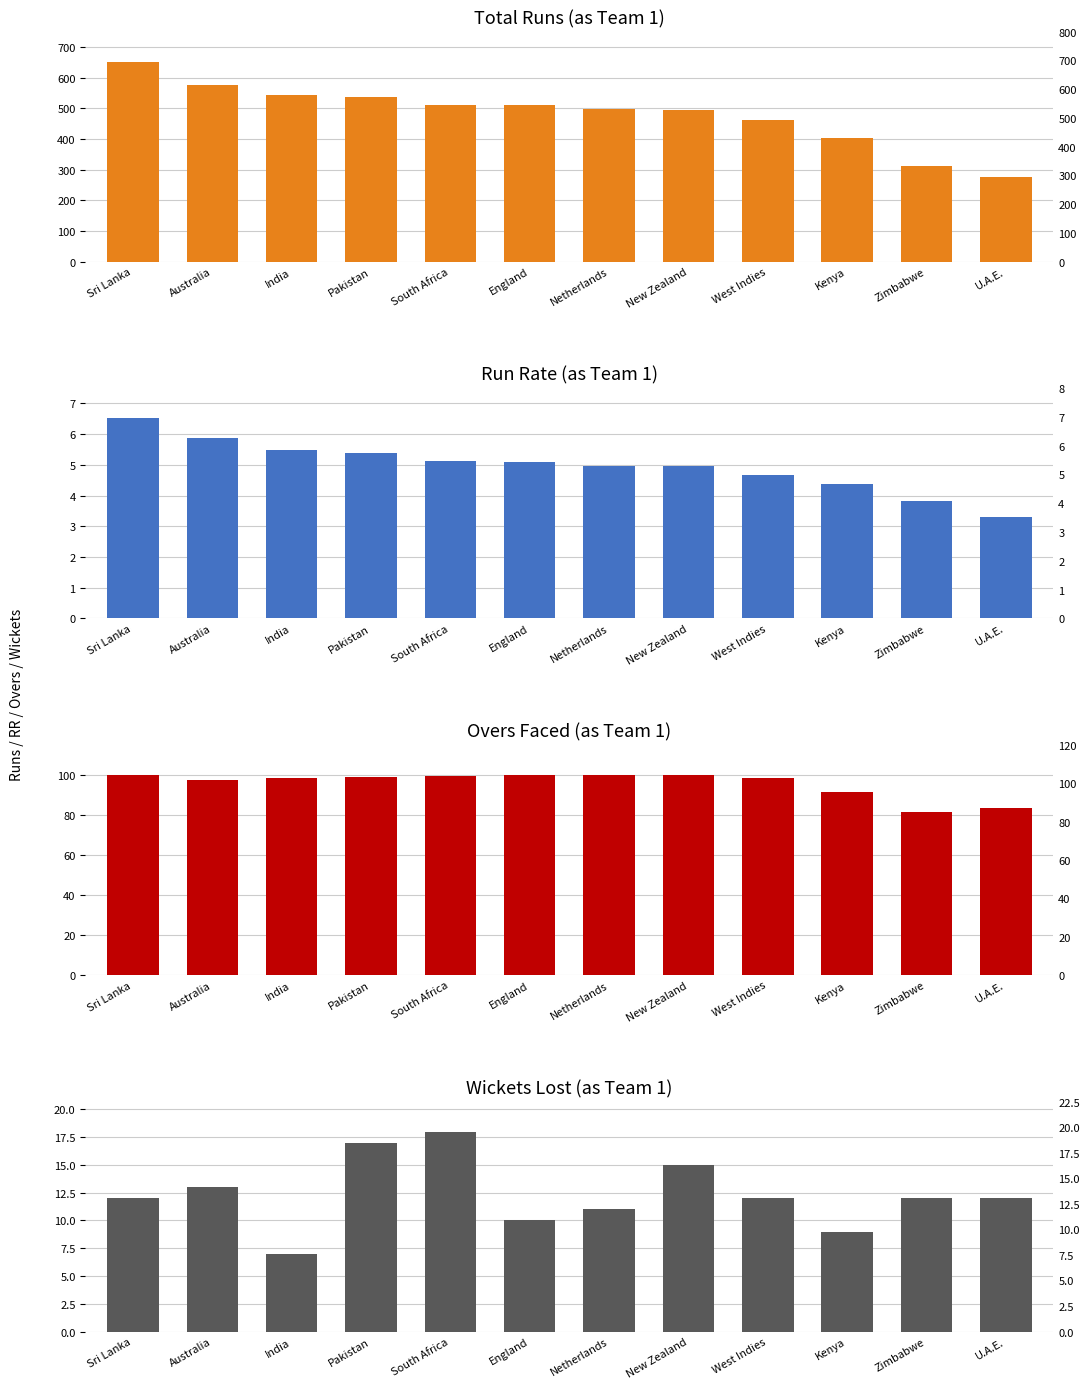

Rank the categories by Wkts value from lowest to highest.

India, Kenya, England, Netherlands, Sri Lanka, West Indies, Zimbabwe, U.A.E., Australia, New Zealand, Pakistan, South Africa